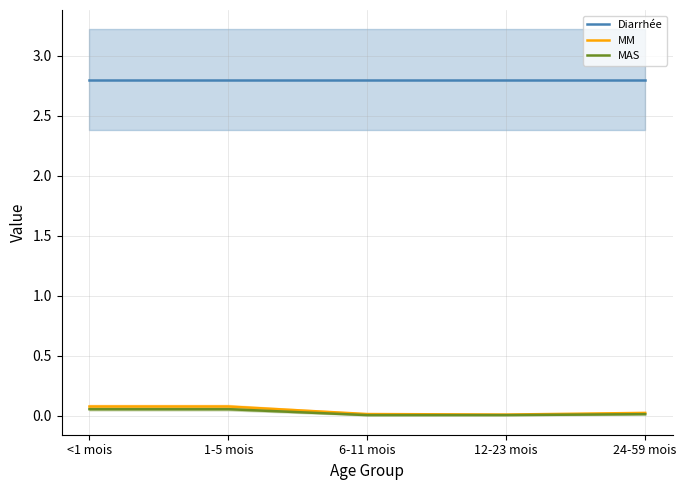

True or false: Diarrhée has more than 2 points higher than both neighbors.

False